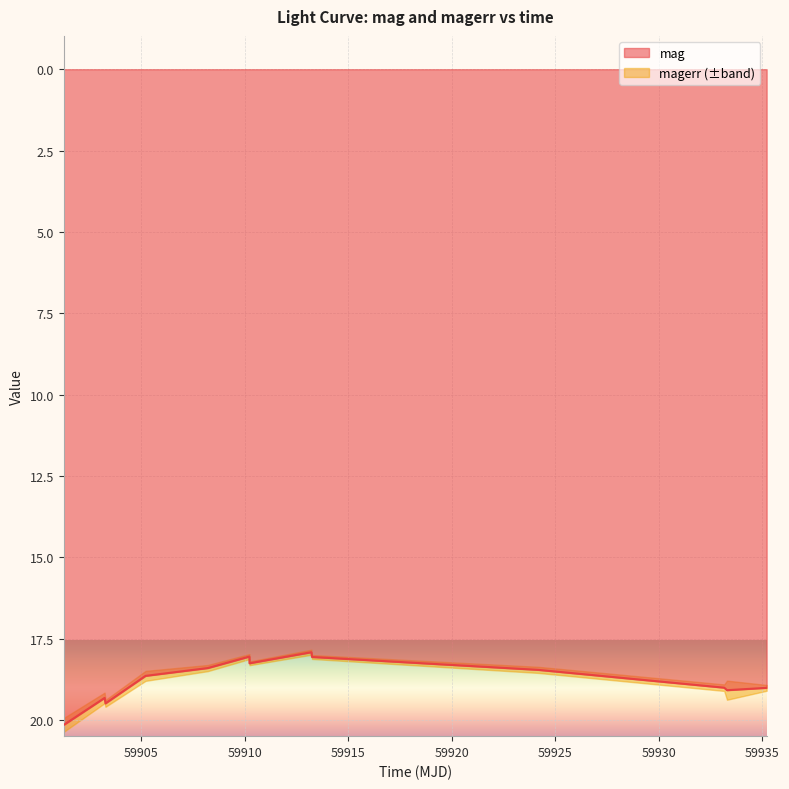

How many values are below 18?

1